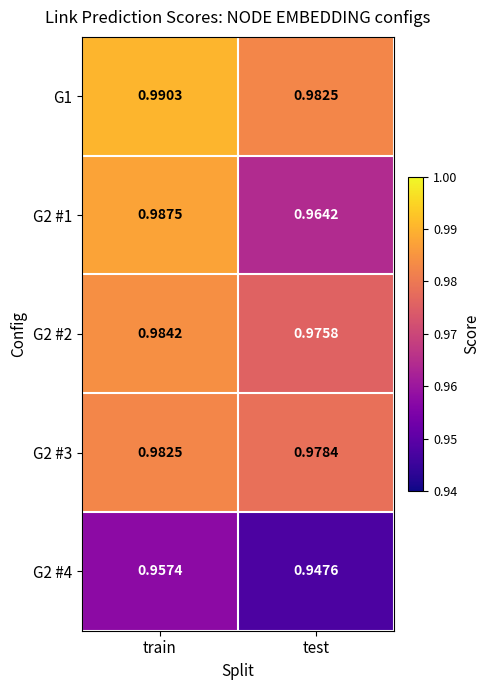

Rank the categories by G2 #1 value from lowest to highest.

test, train